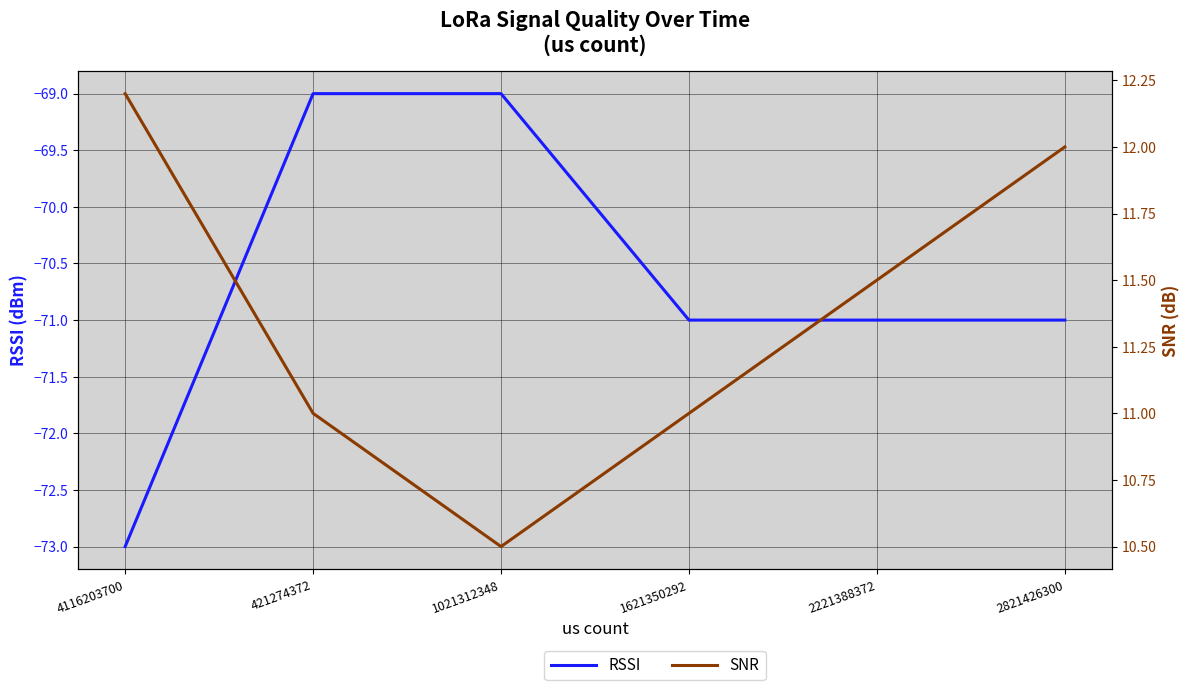

At which category does SNR reach its first local valley?

1021312348